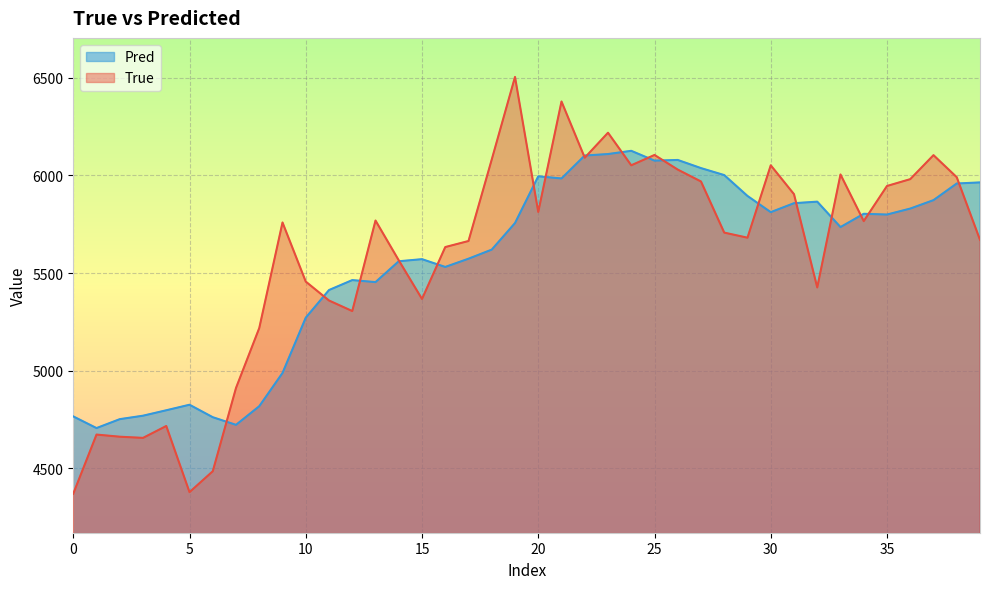

Where does the Pred series first go above 5756?

19